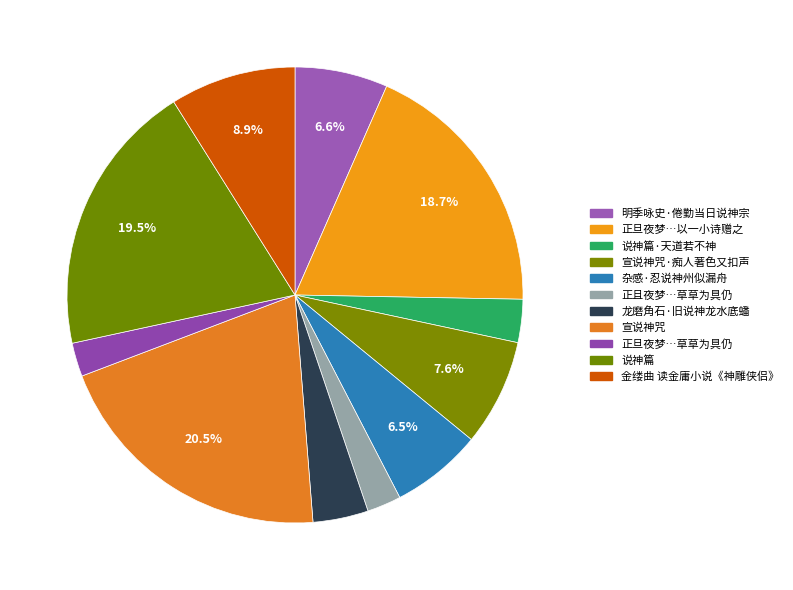

Count the number of slices in the pie.

11